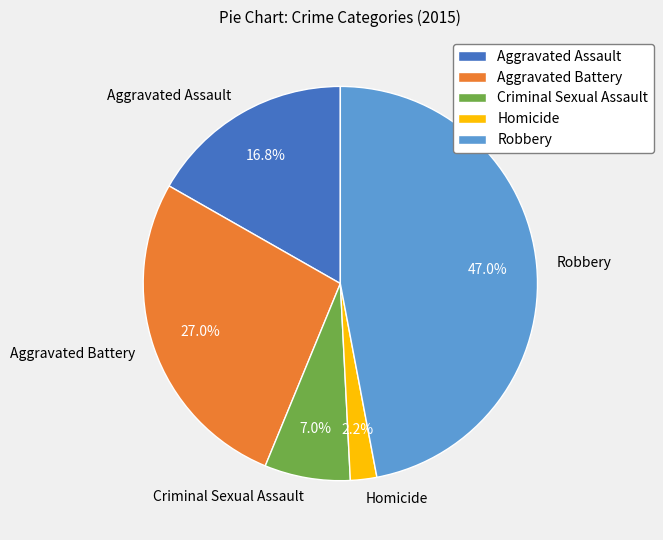

Which has a higher value, Homicide or Aggravated Battery?

Aggravated Battery